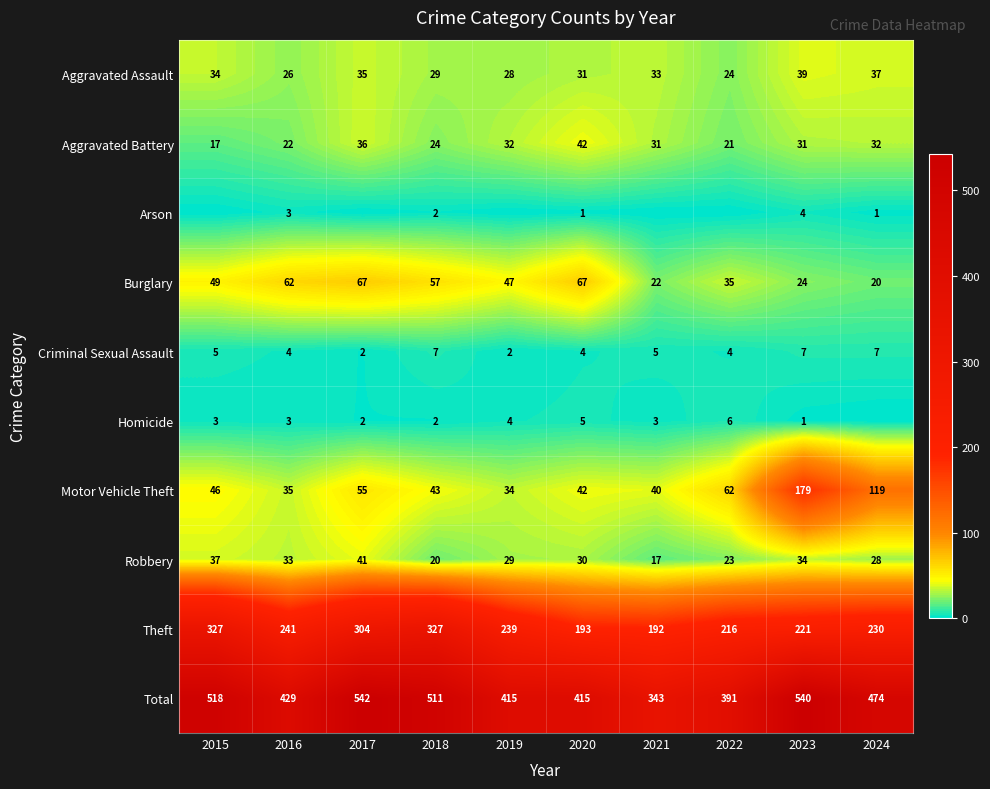

Which label corresponds to the largest value in the chart?

2017